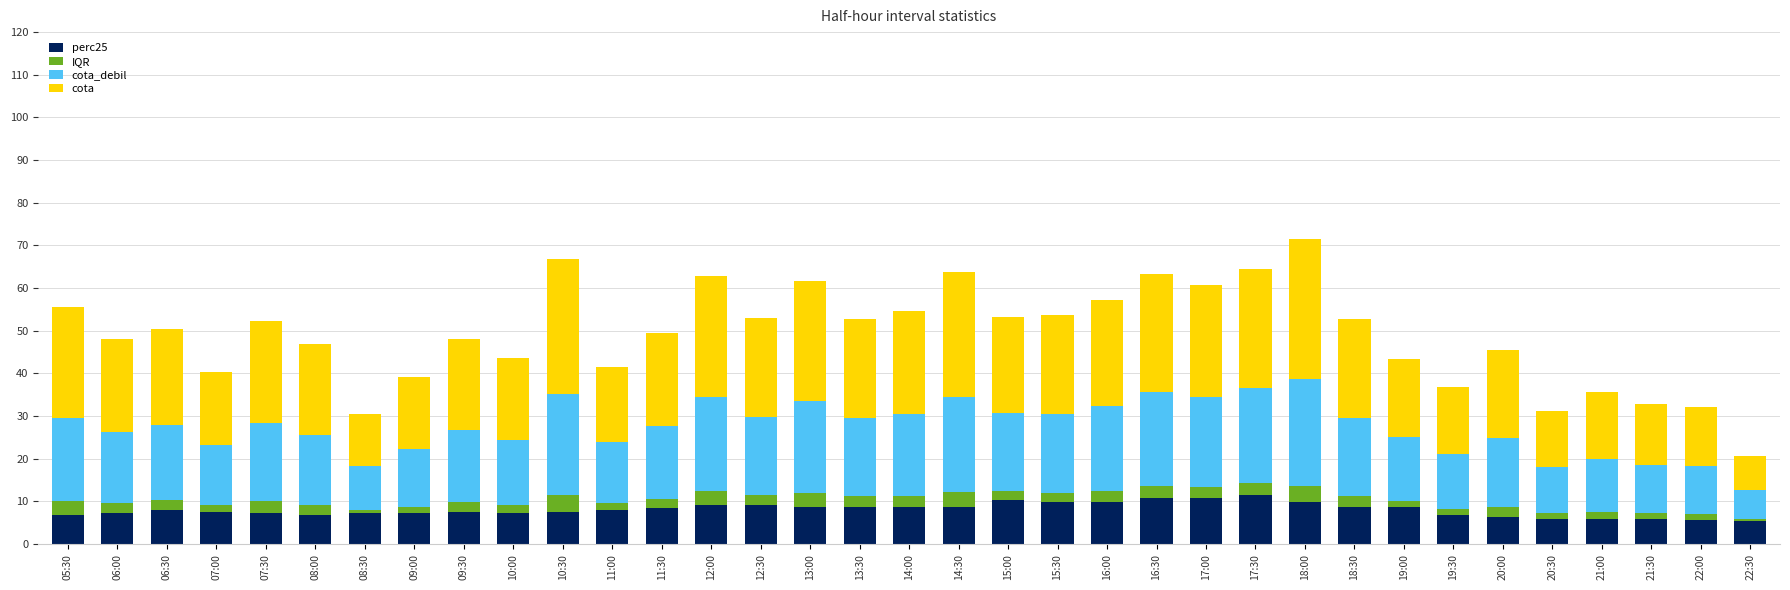

What is the highest value of the perc25 series?

11.6